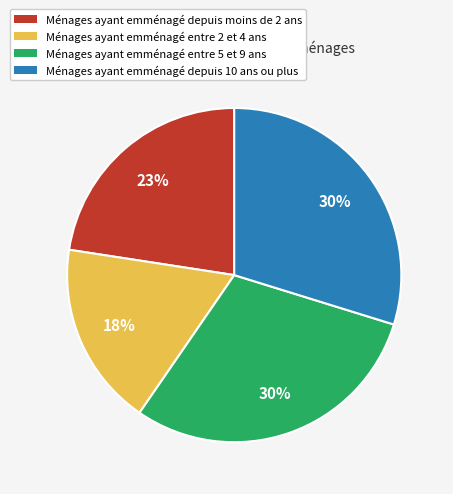

Which category has the smallest portion of the pie?

Ménages ayant emménagé entre 2 et 4 ans